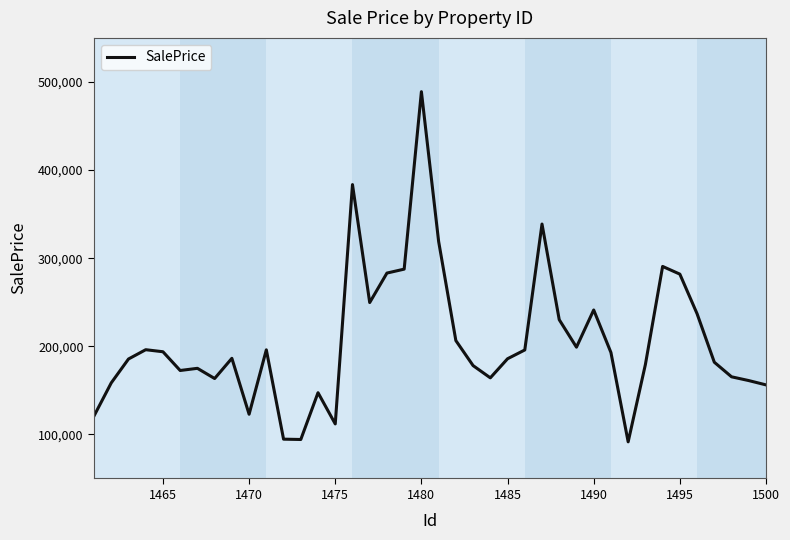

What is the difference between the maximum and minimum values?

397385.1